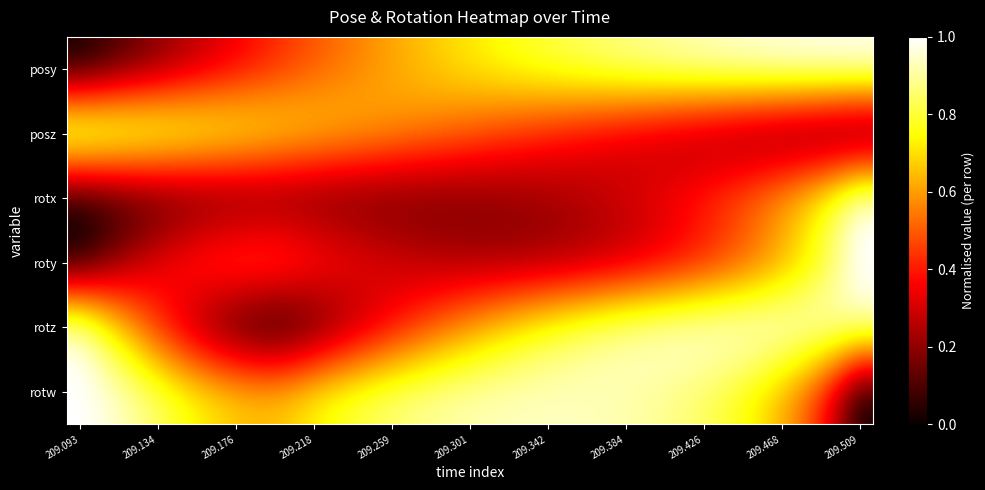

Count the number of data series in this chart.

6